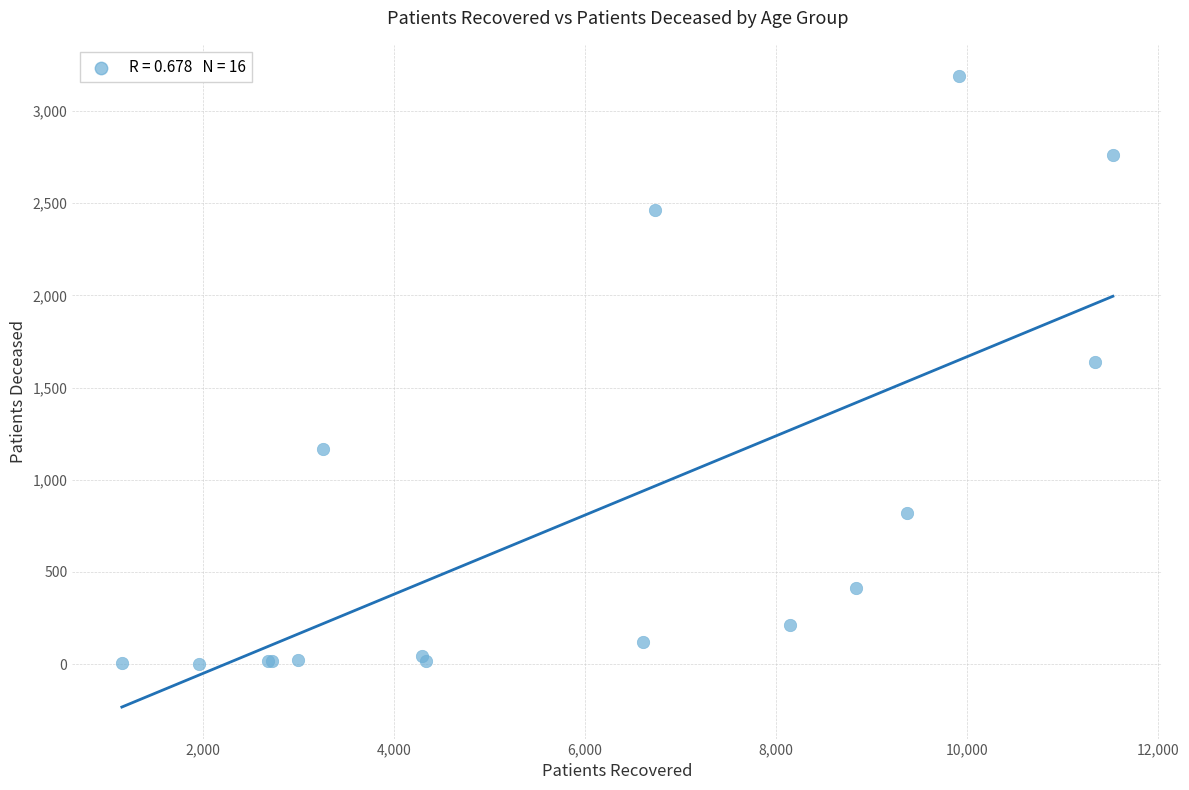

What Y value in the scatter plot is closest to 1595?

1638